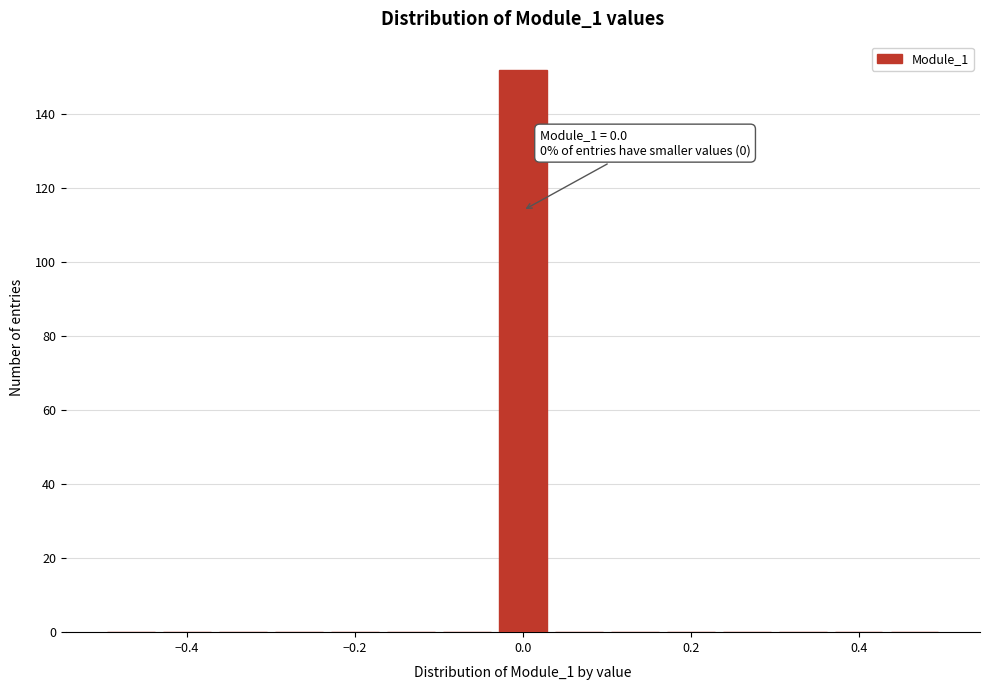

Around what value on the x-axis is the tallest bar? Give the approximate position of its centre, as read against the axis.

0.00